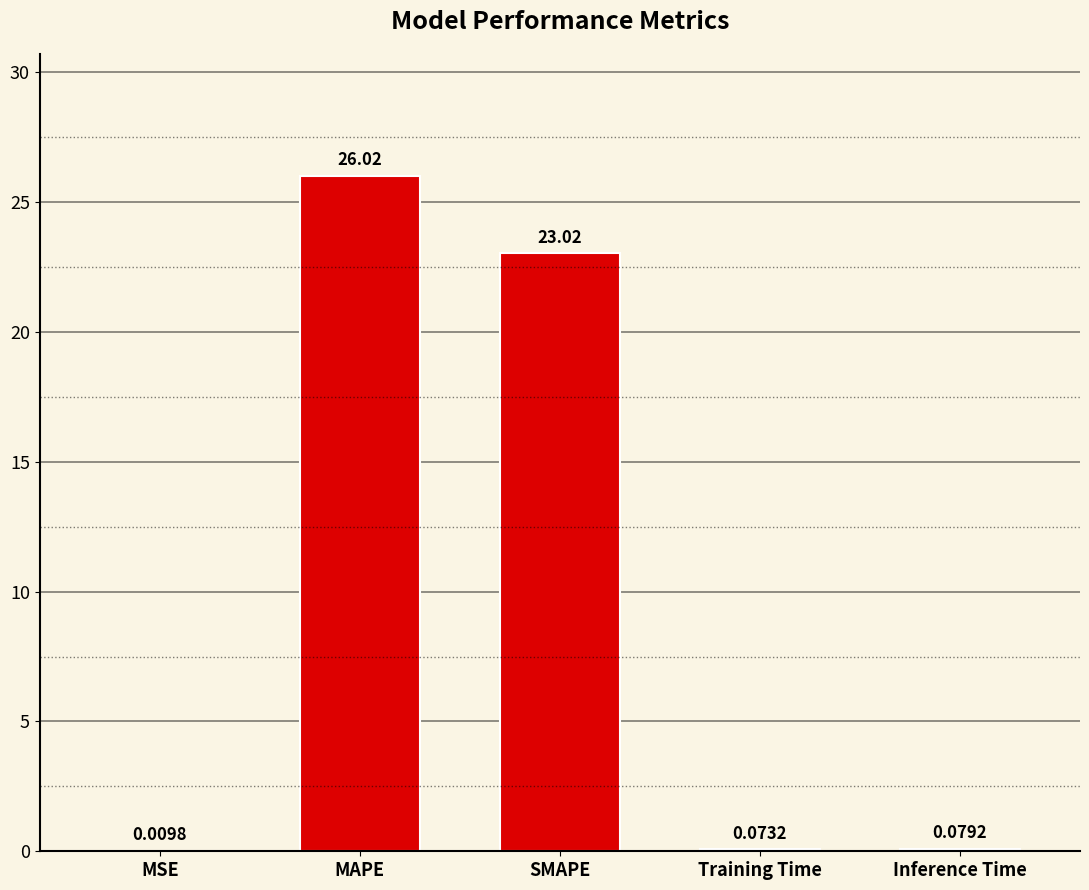

The value at SMAPE is 36.8. True or false?

False